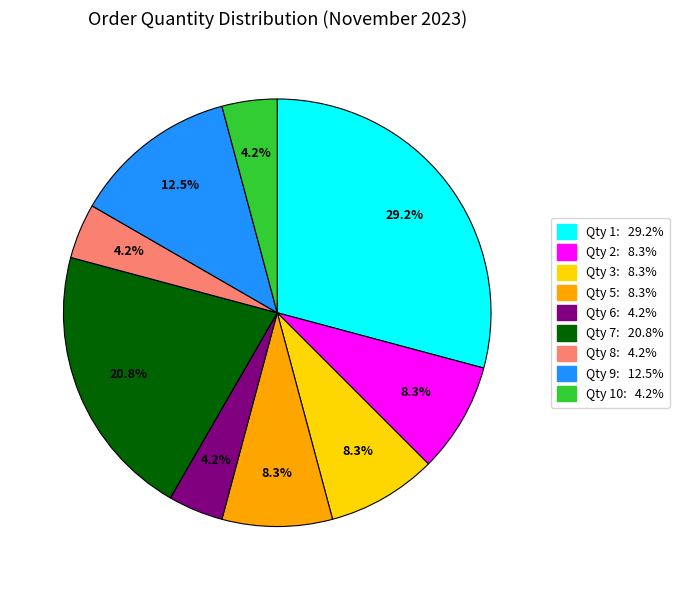

What is the total percentage of Qty 8: 4.2% and Qty 7: 20.8%?

25.0%